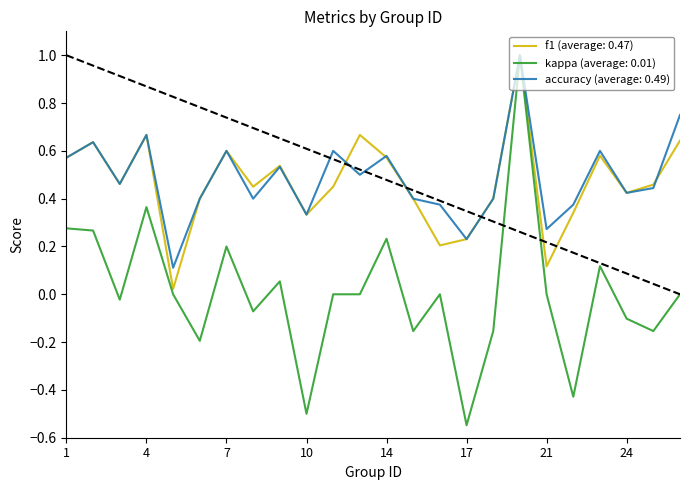

What is the maximum value for f1 (average: 0.47)?

1.0